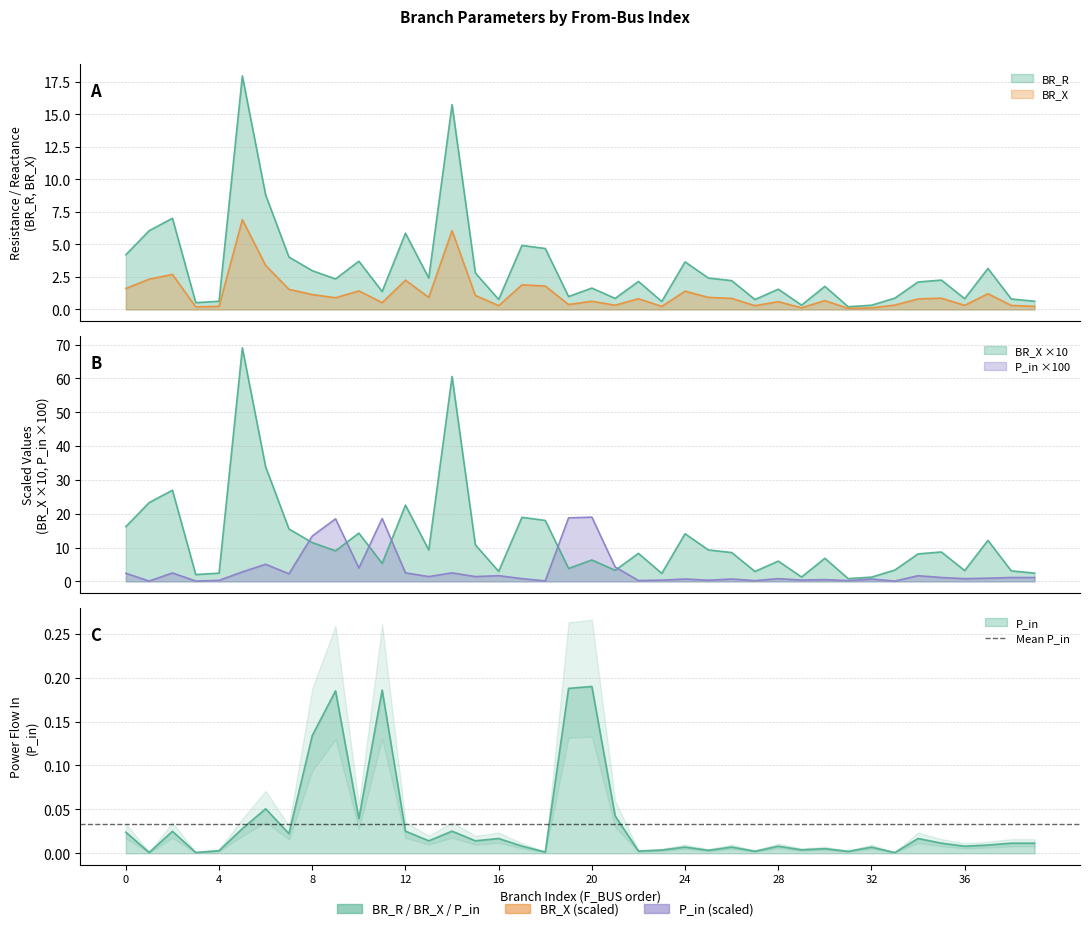

Which label corresponds to the smallest value in the chart?

17